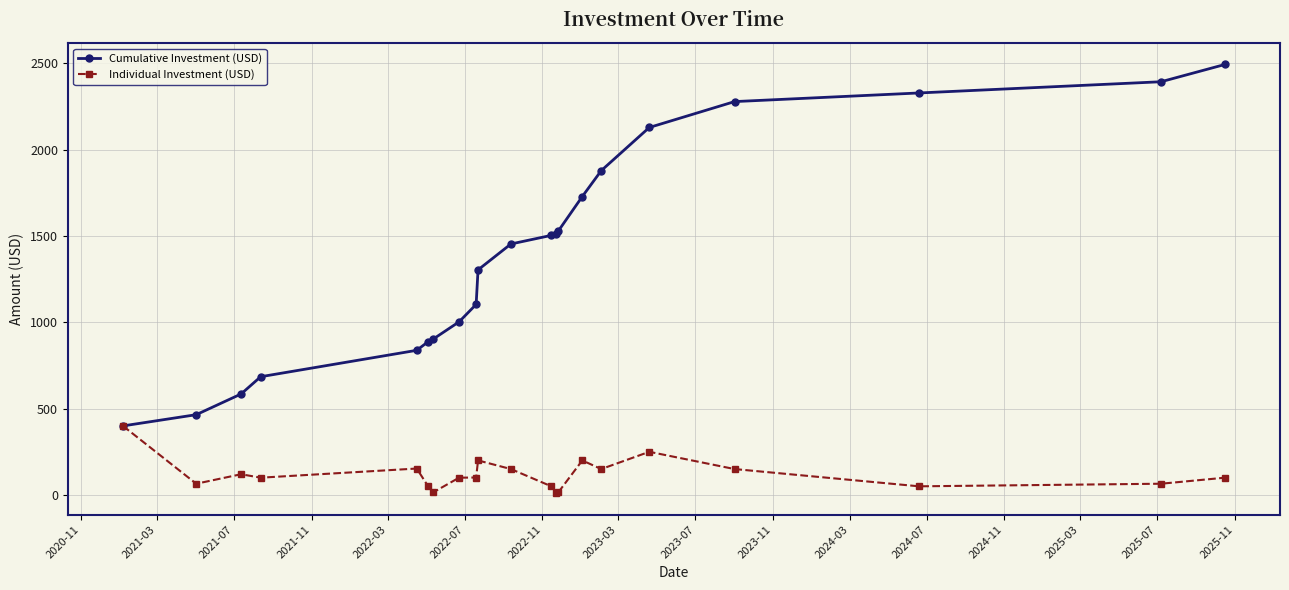

What is the maximum value shown in the chart?

2494